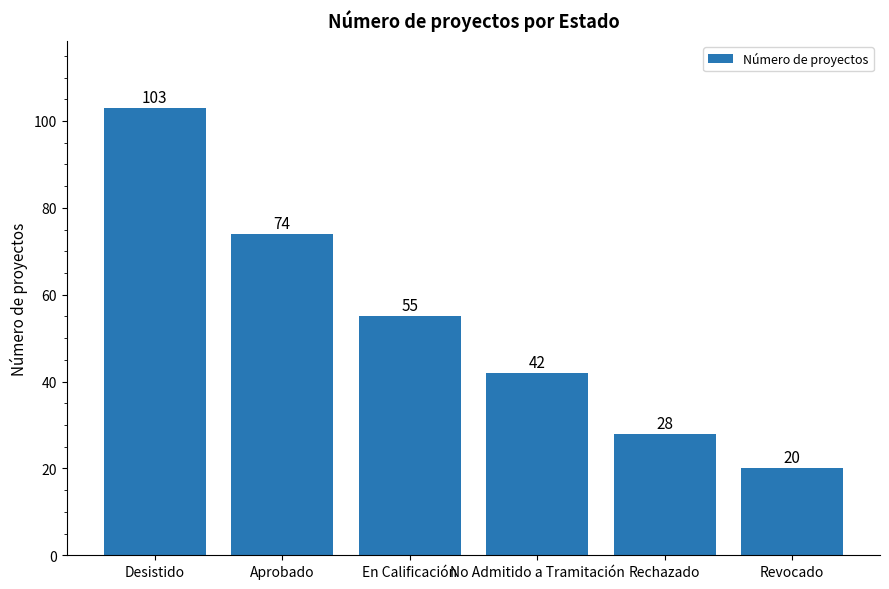

What is the difference between the values at Revocado and Aprobado?

54